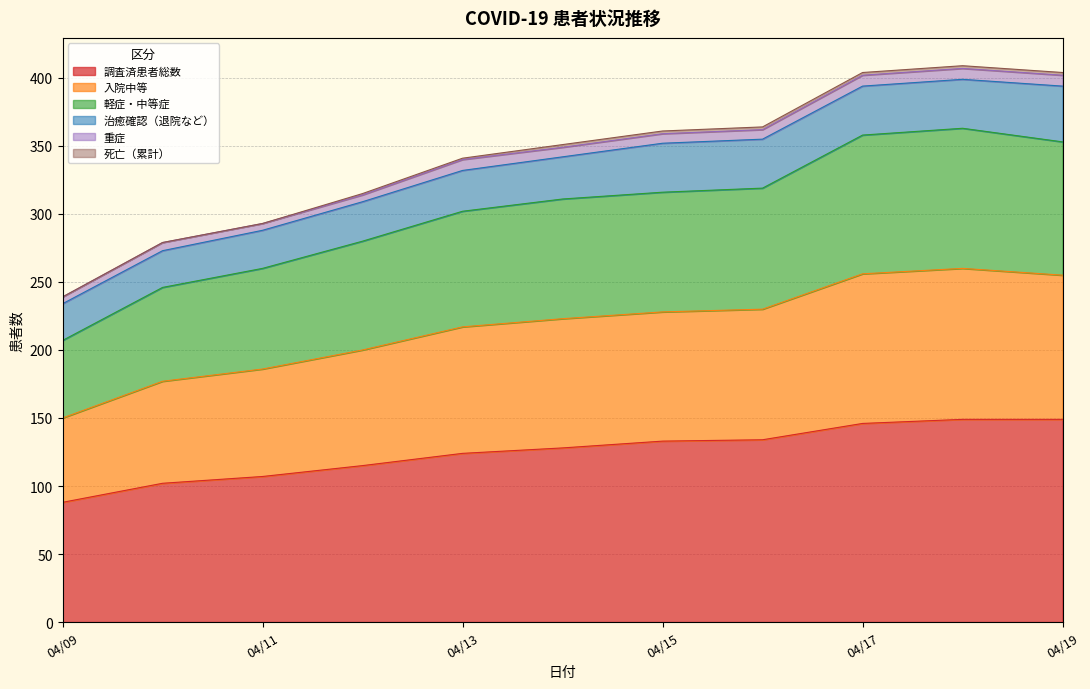

What is the maximum value for 調査済患者総数?

149